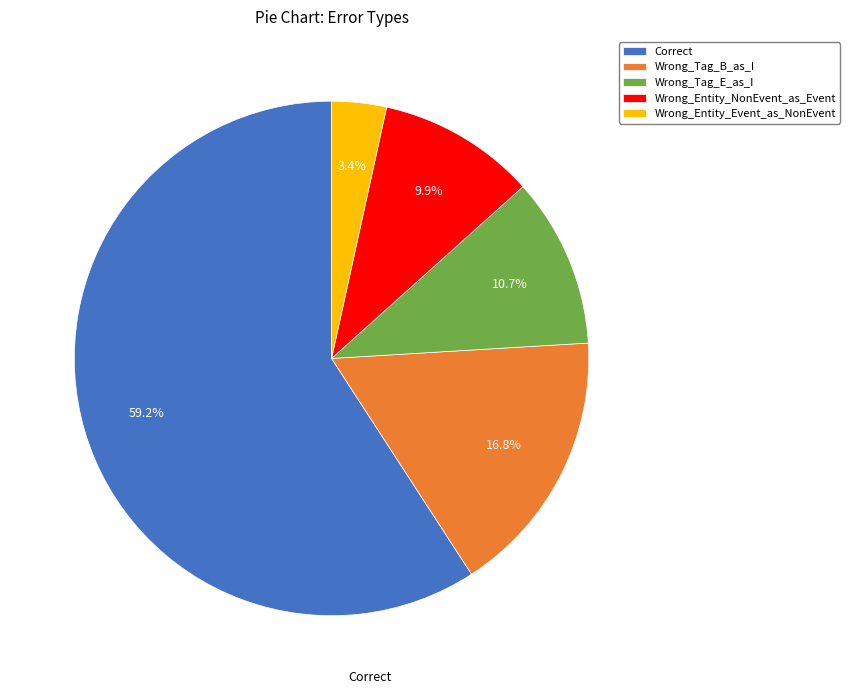

To the nearest percent, what percentage of the pie is Wrong_Entity_NonEvent_as_Event?

10%